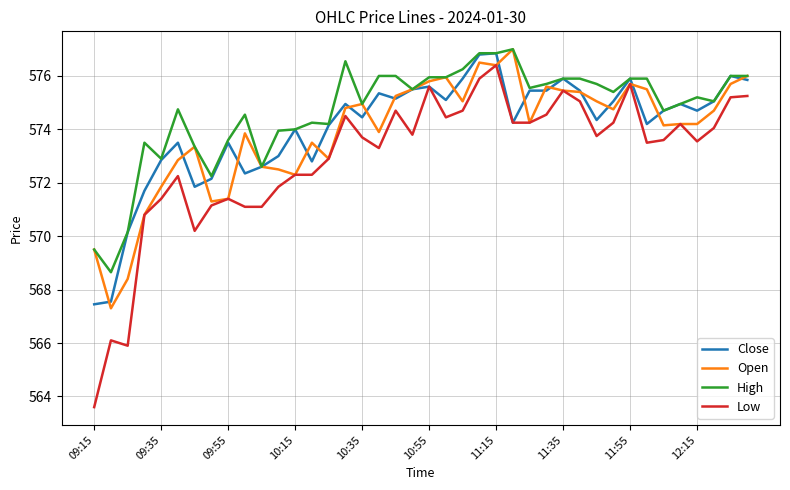

Which series has the largest total across all categories?

High